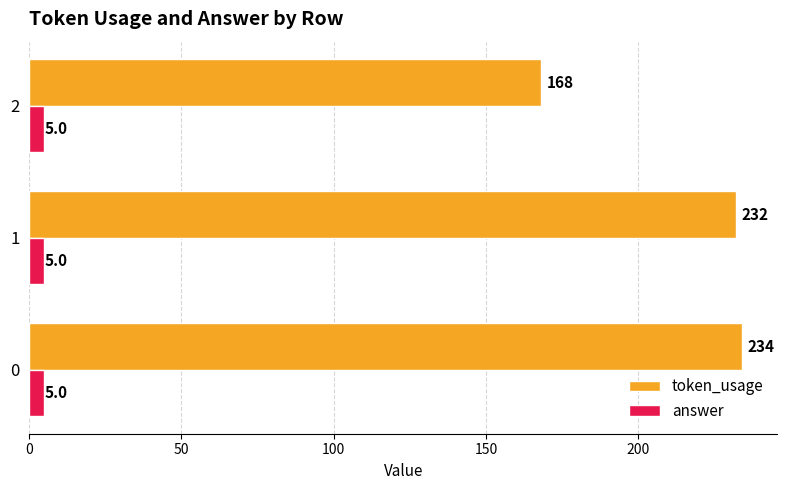

What is the difference between the maximum and minimum values in the token_usage series?

66